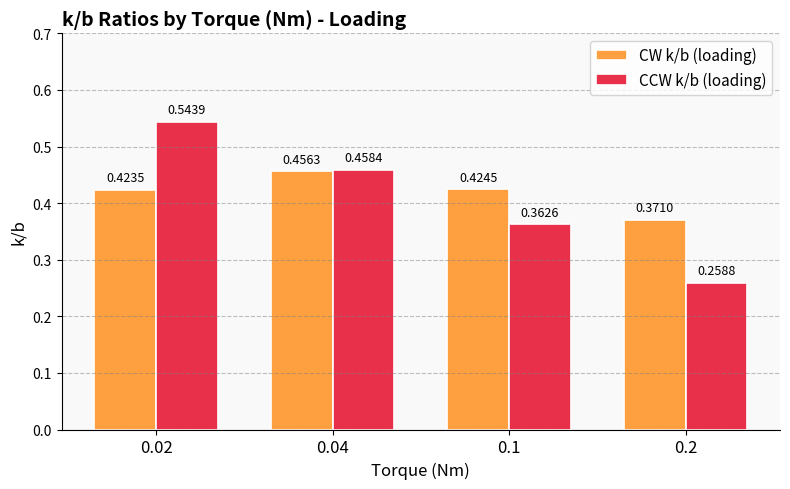

At which label is CCW k/b (loading) closest to 0?

0.2